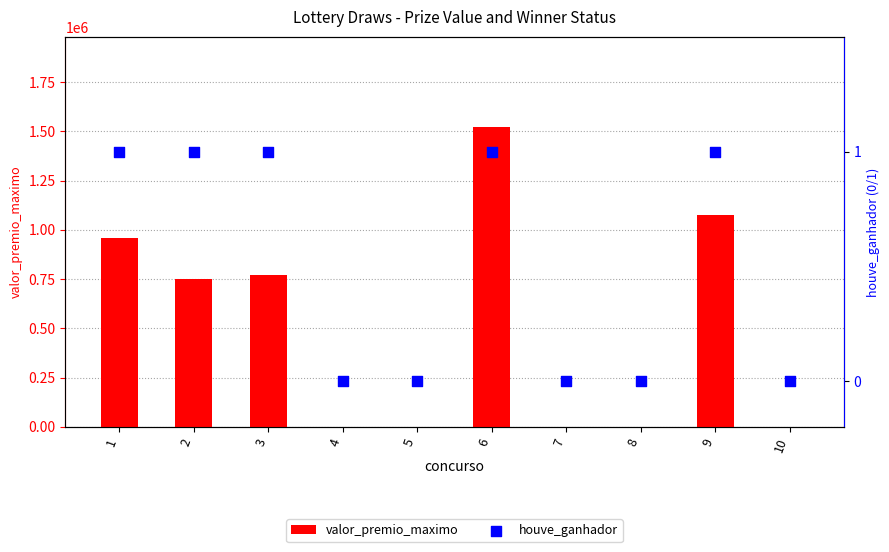

What is the total value across all series at 2?

752177.9